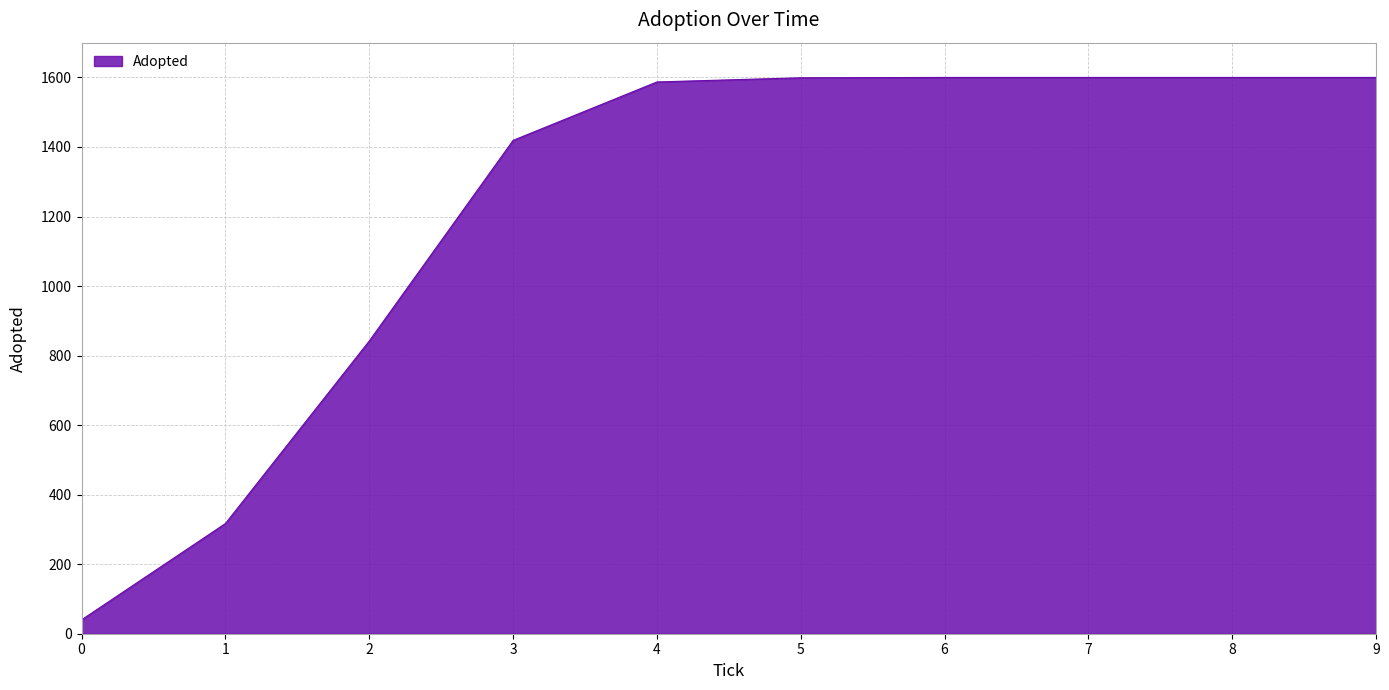

The value at 9 is 2496. True or false?

False